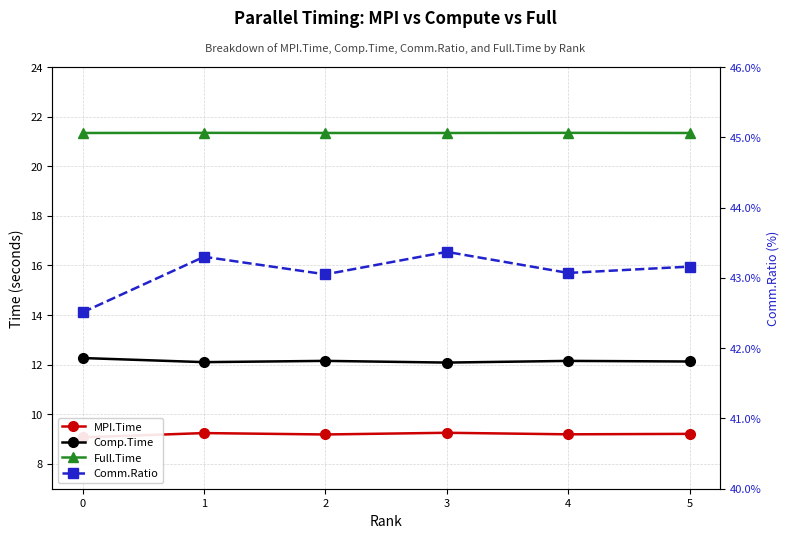

What is the value of the Comp.Time point at the 6th from the left?

12.1